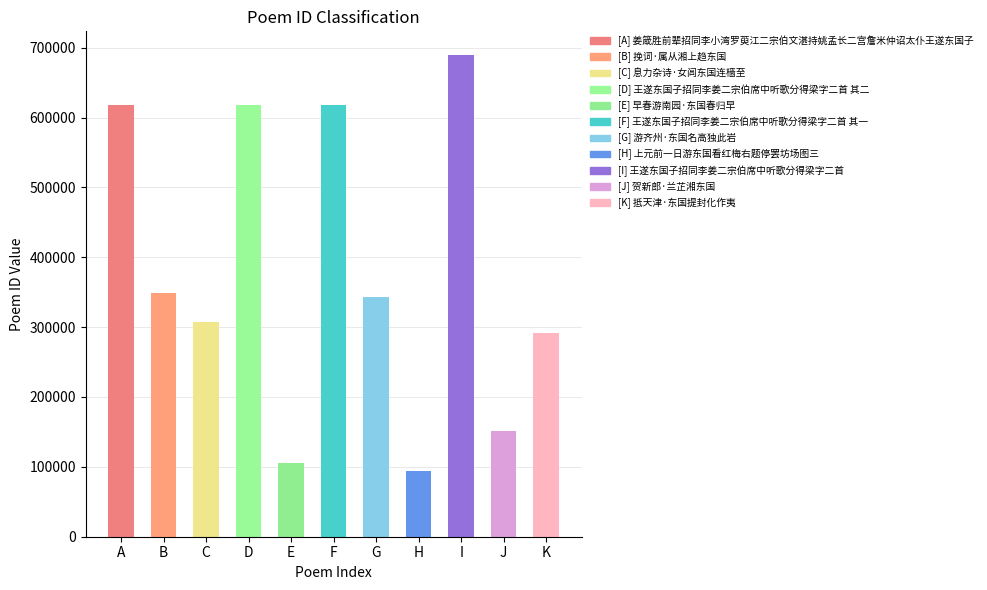

How many distinct data groups are displayed?

1